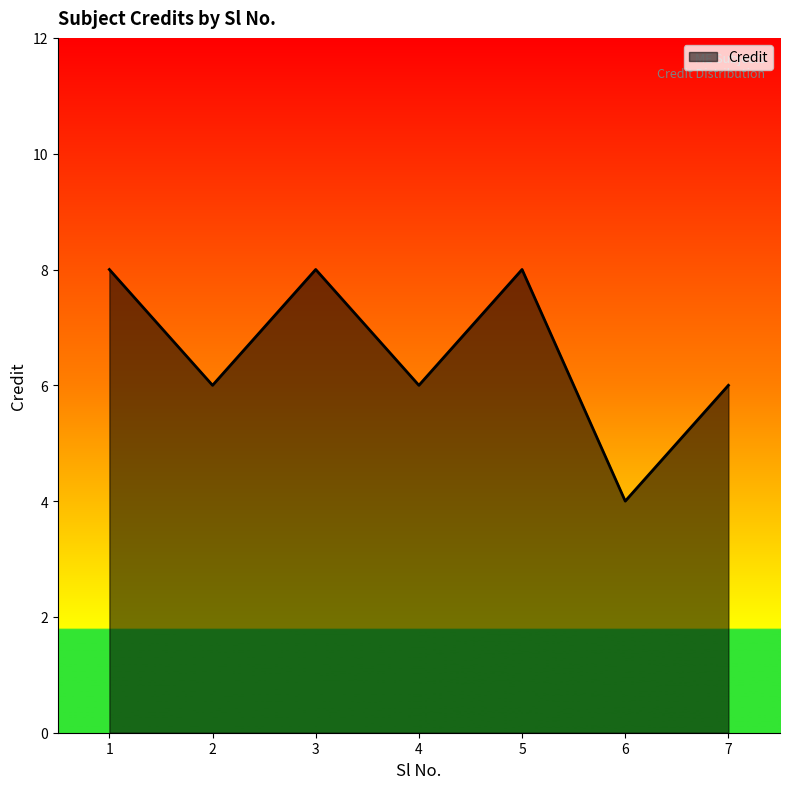

What is the smallest value displayed?

4